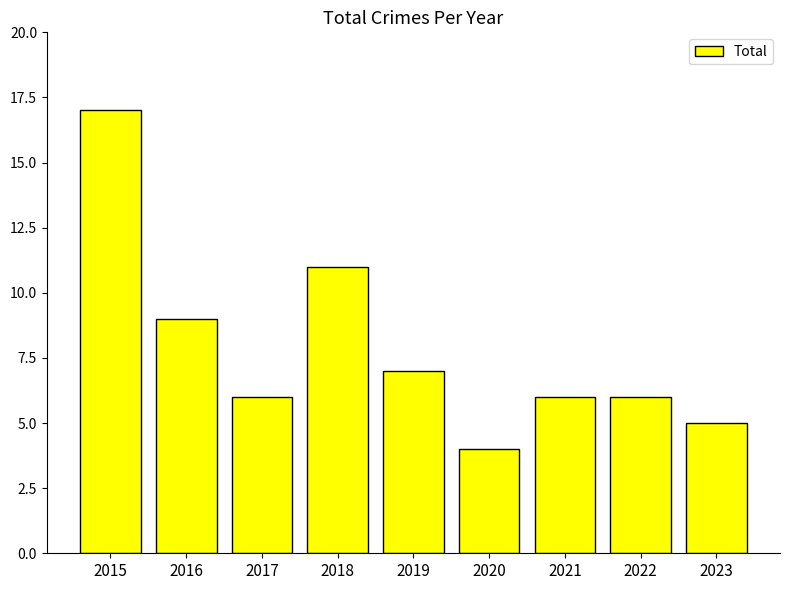

What is the difference between the maximum and minimum values?

13